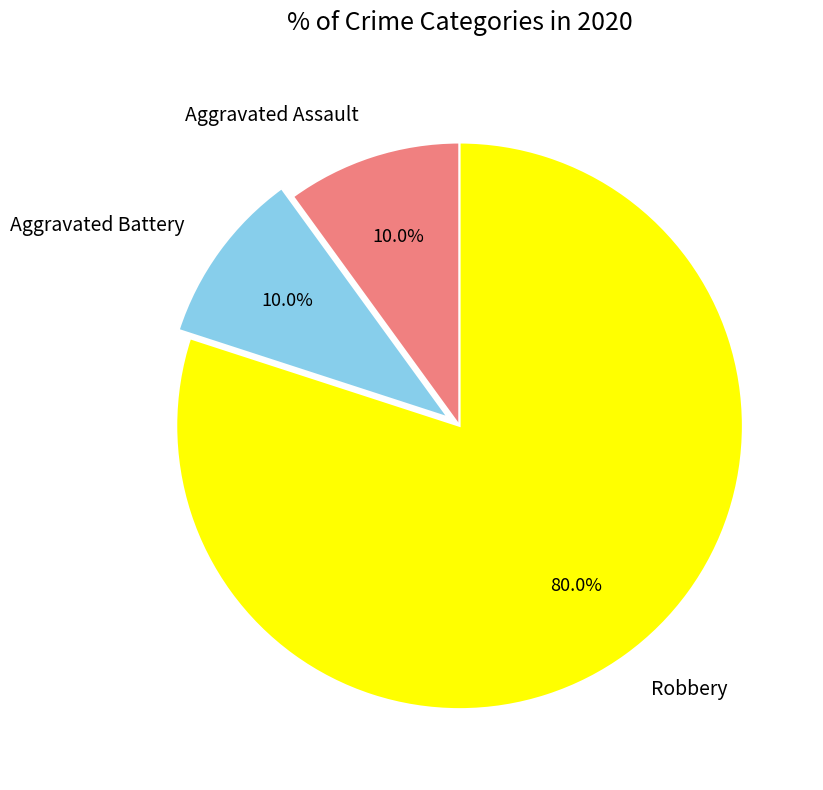

To the nearest percent, what is the average slice percentage?

33%